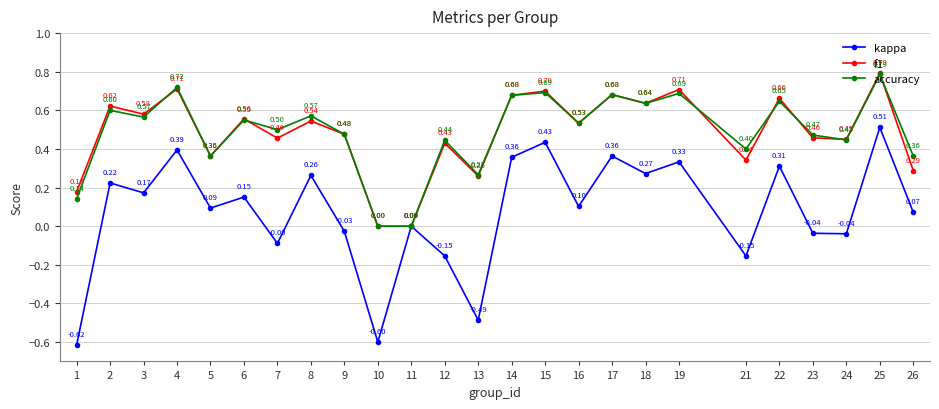

At 12, list the series in order from largest to smallest.

accuracy, f1, kappa